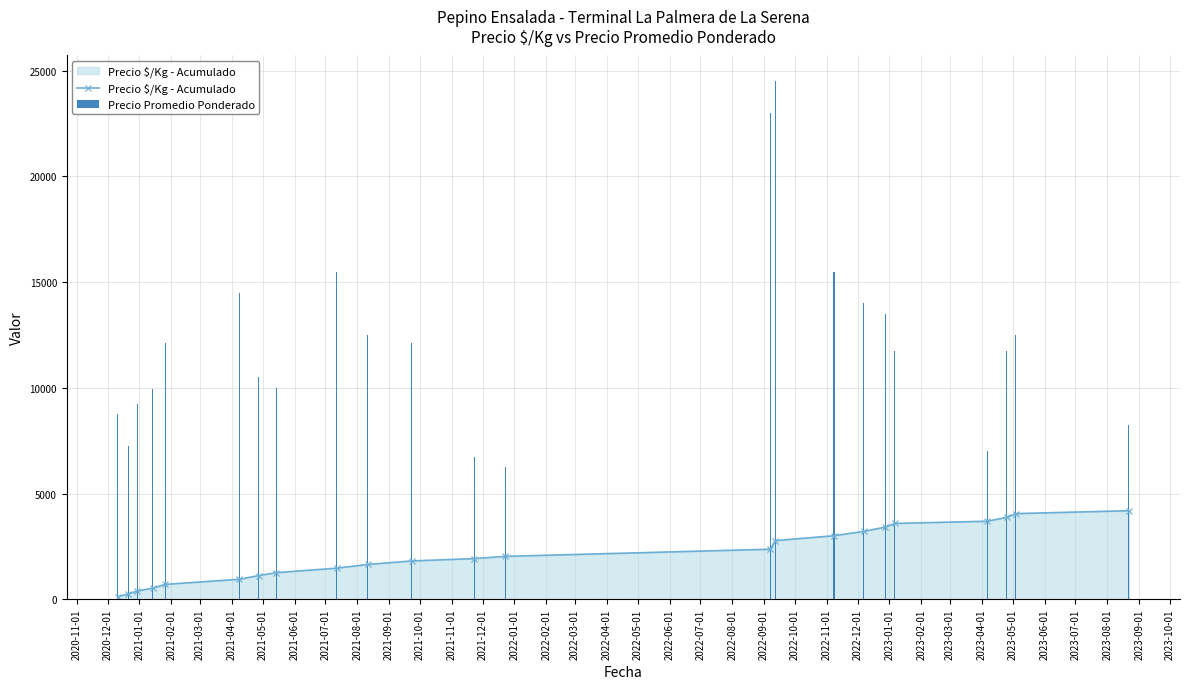

How many values in the Precio $/Kg - Acumulado series exceed 1923?

11